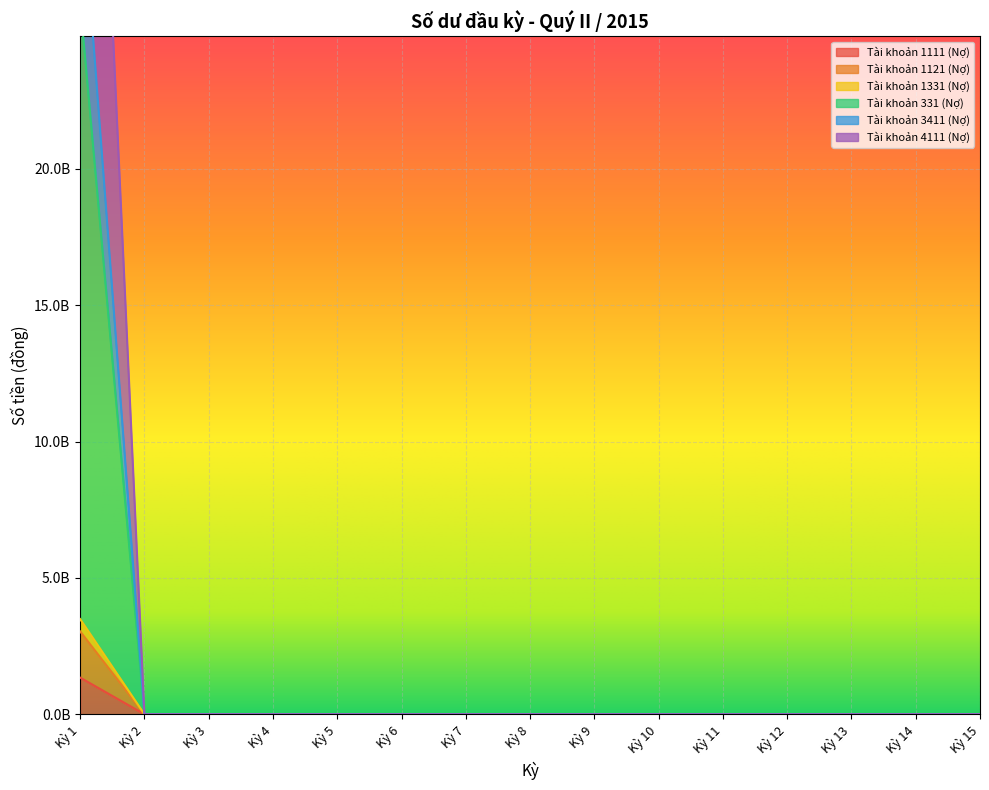

True or false: Tài khoản 331 (Nợ) and Tài khoản 1111 (Nợ) cross at least once.

False